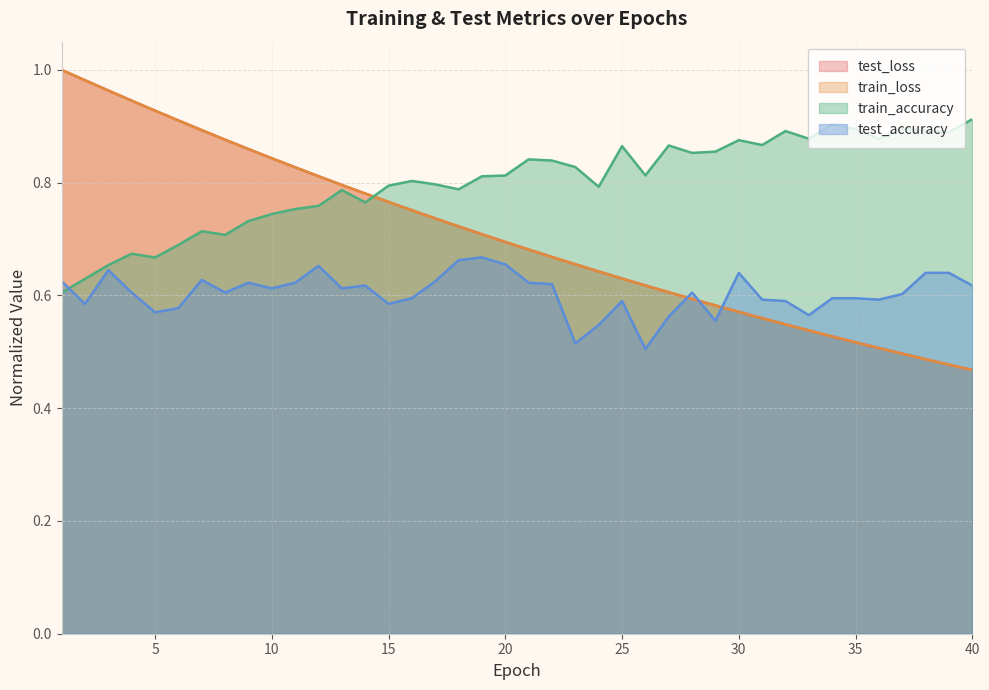

What is the sum of all test_loss values?

28.2